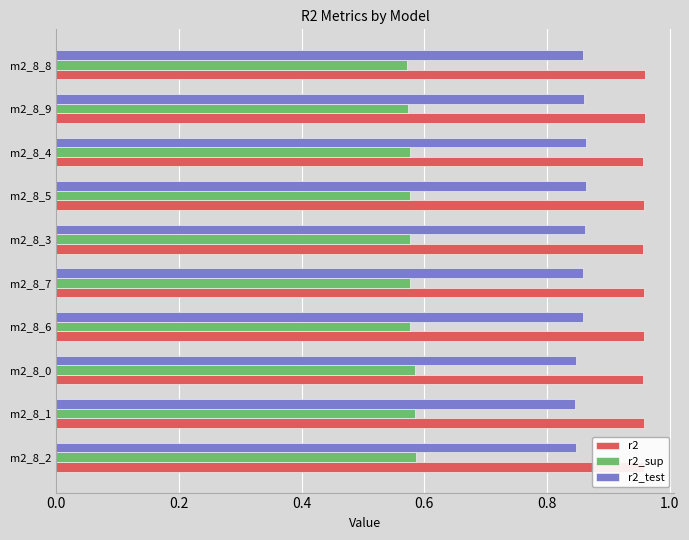

Count the r2_sup values in the range 0 to 1.

10